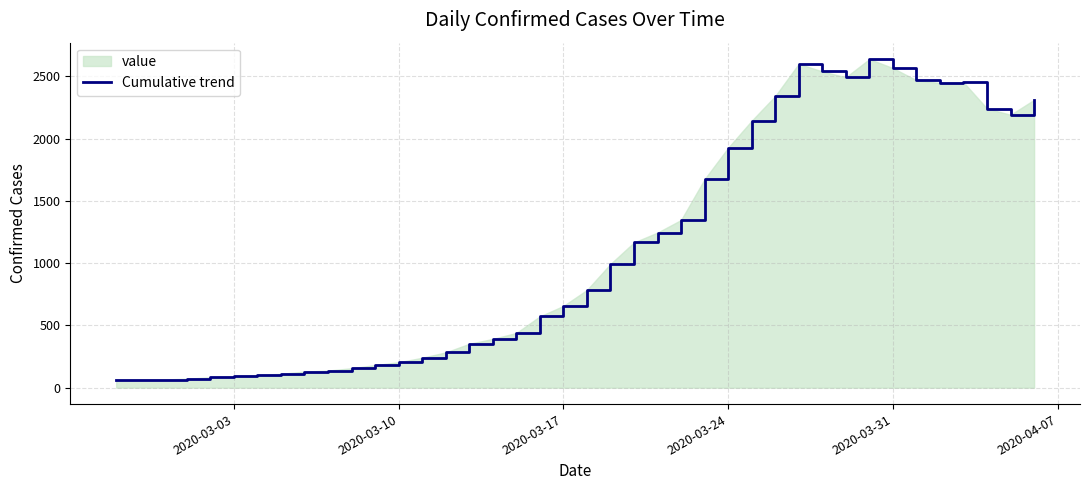

What is the difference between the maximum and minimum values?

2577